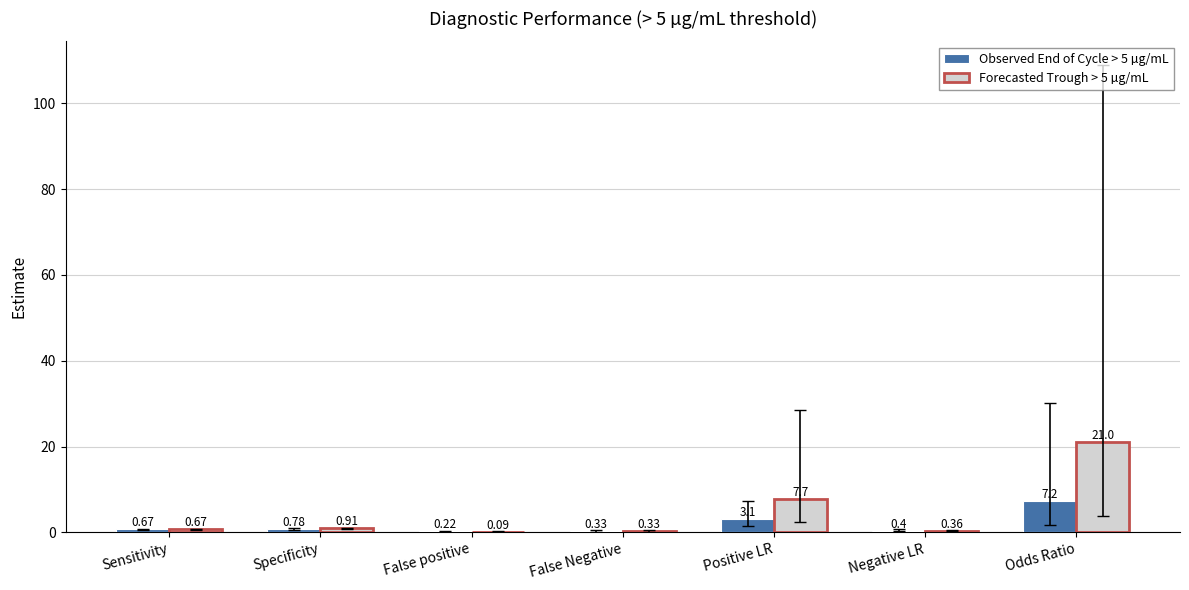

At which category does the chart reach its peak across all series?

Odds Ratio